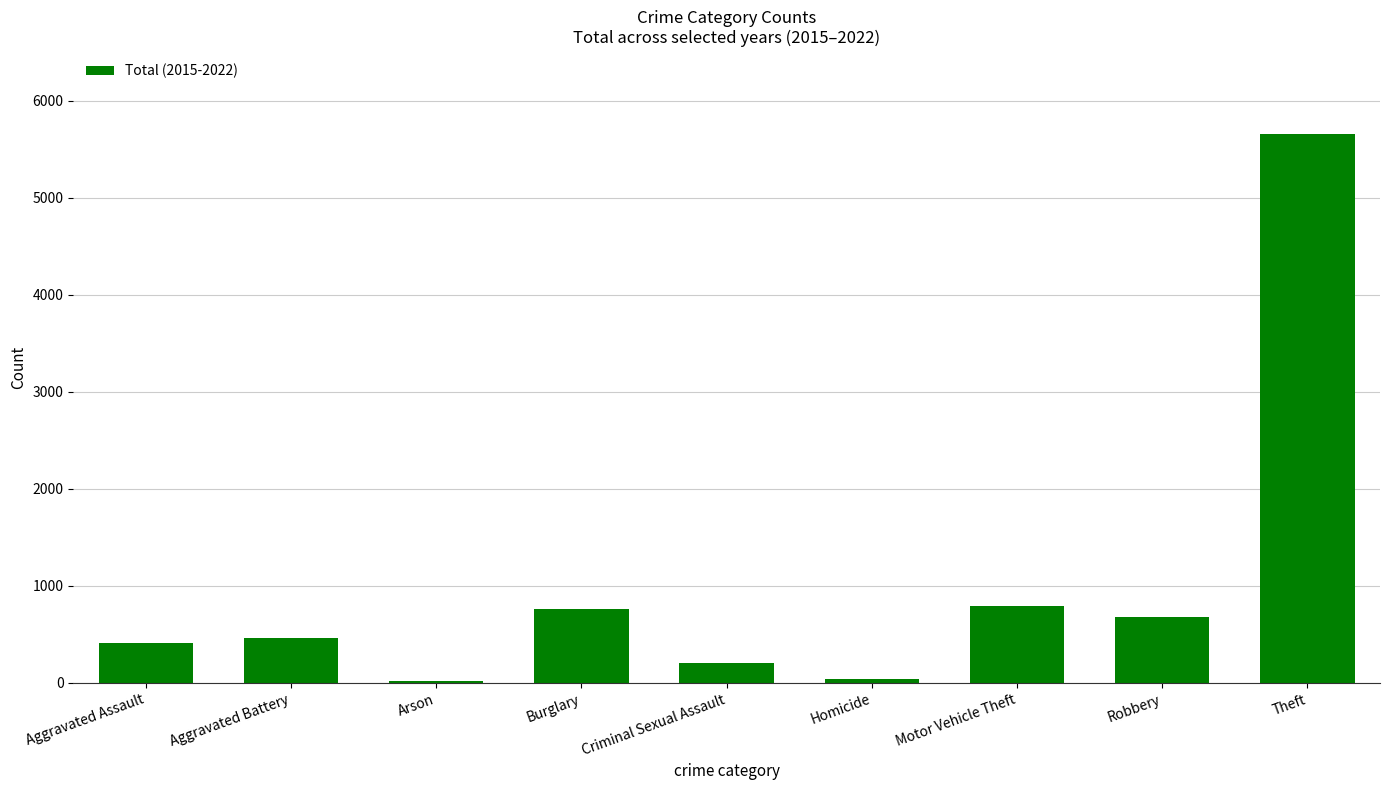

The chart shows a value of 8682 at Theft. True or false?

False